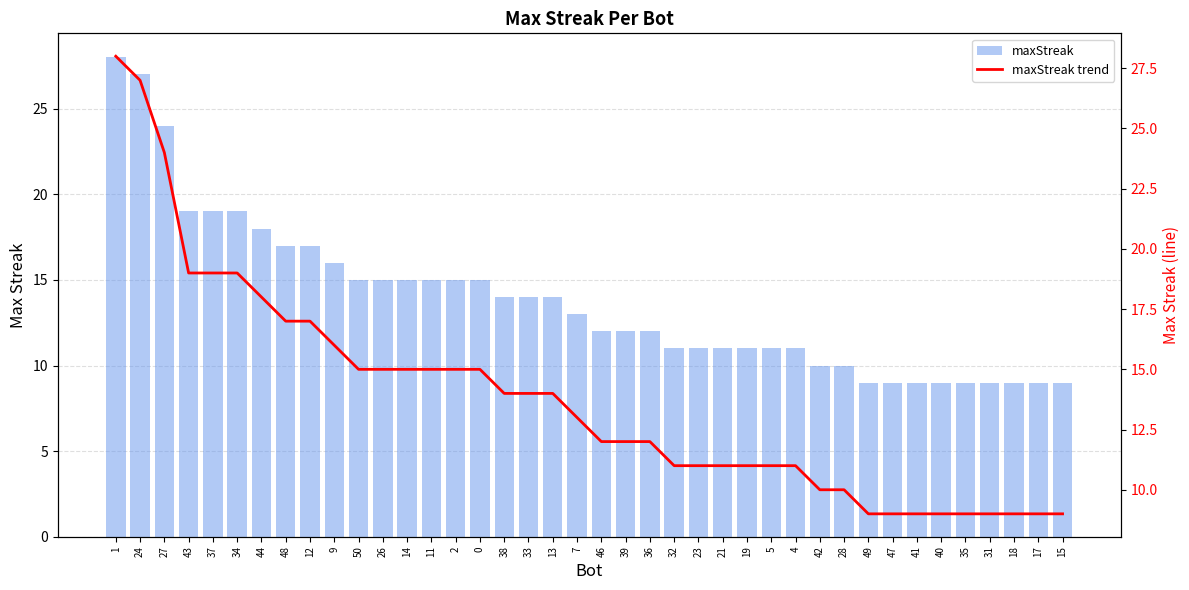

What is the label of the 5th bar from the right?

35